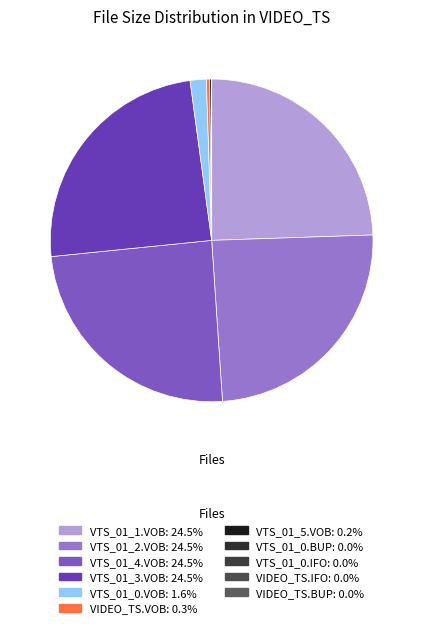

To the nearest percent, what is the difference between the largest and smallest slice percentages?

24%